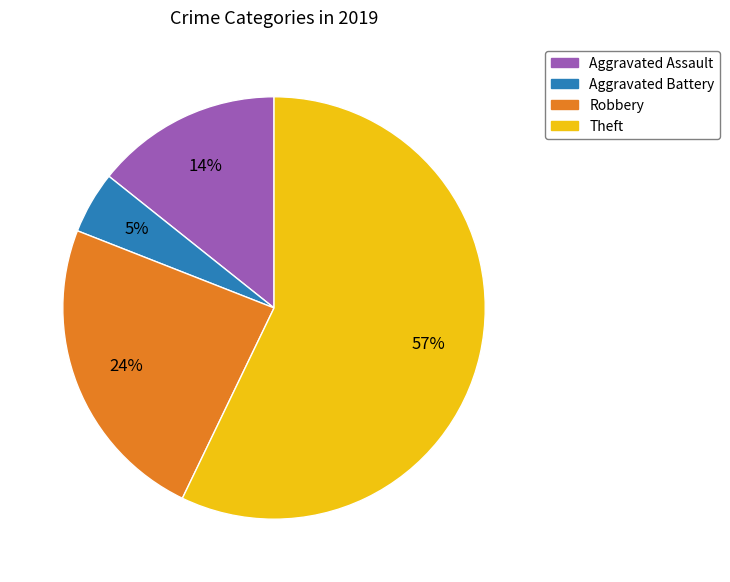

Which category has the smallest portion of the pie?

Aggravated Battery